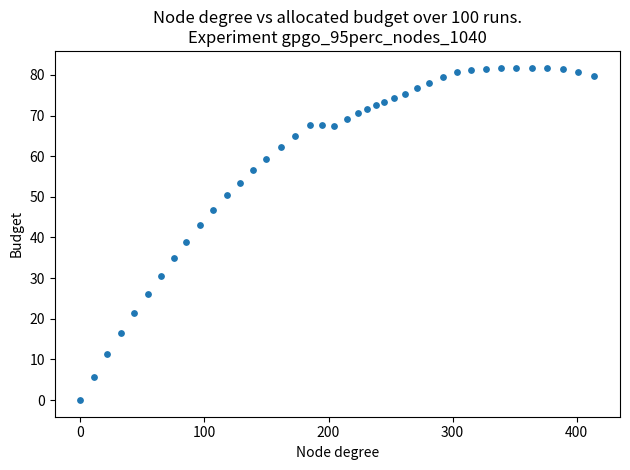

What is the range of Y values (max minus min)?

81.8